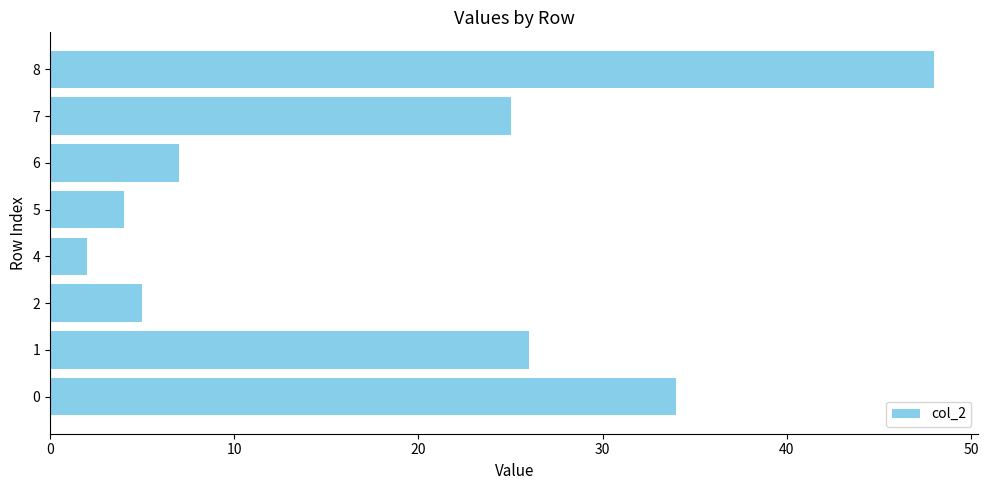

What is the change in value from 4 to 6?

+5